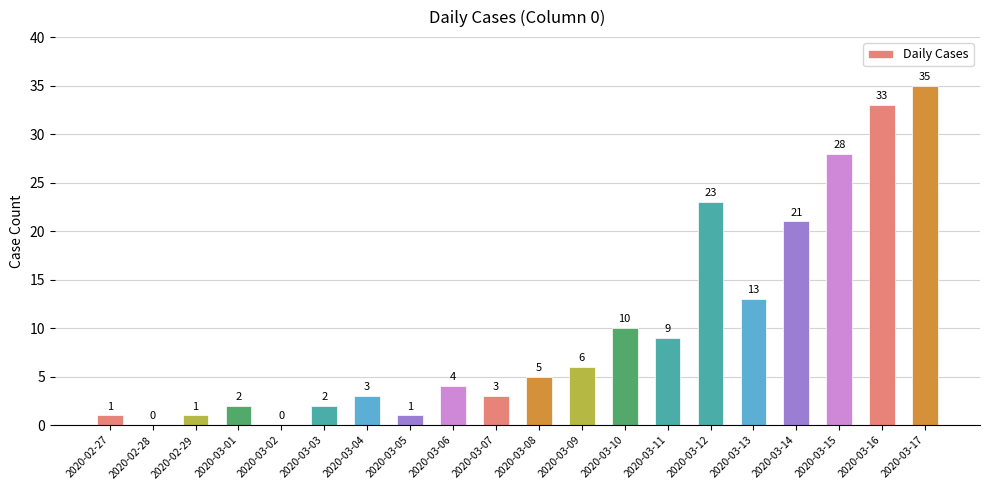

What is the sum of the values at 2020-03-15 and 2020-03-17?

63